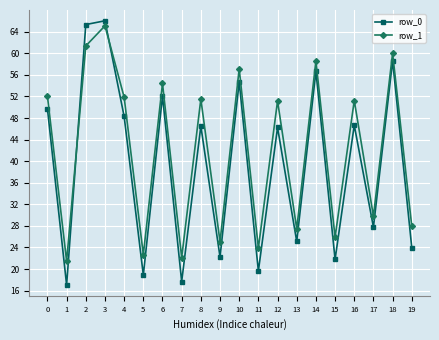

What is the difference between the row_0 values at 14 and 12?

10.4